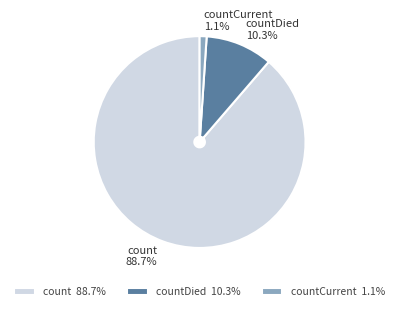

To the nearest percent, what percentage of the pie is count?

89%